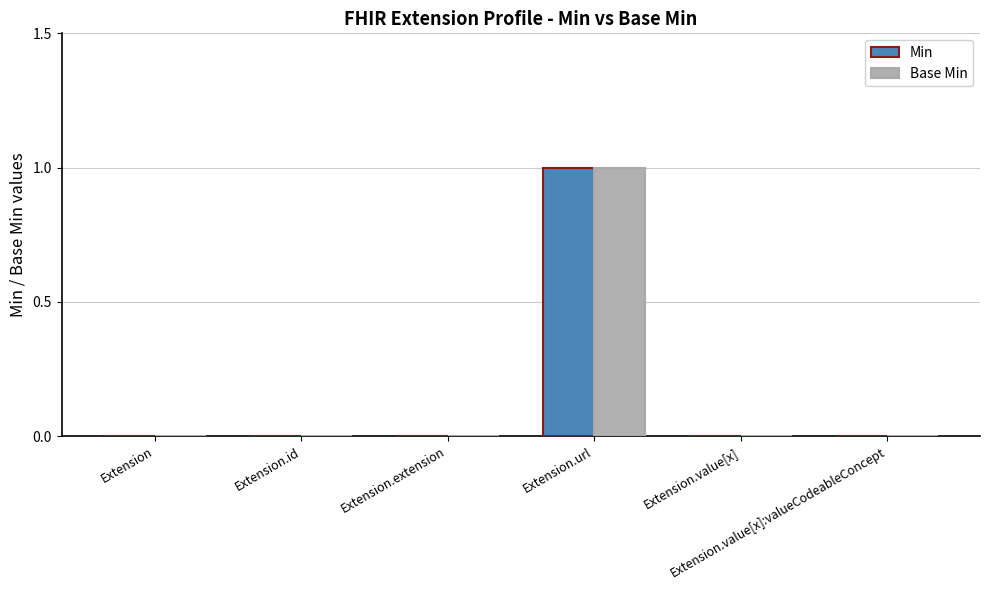

Reading right to left, extract all data points from this chart.

Min: Extension.value[x]:valueCodeableConcept=0	Extension.value[x]=0	Extension.url=1	Extension.extension=0	Extension.id=0	Extension=0
Base Min: Extension.value[x]:valueCodeableConcept=0	Extension.value[x]=0	Extension.url=1	Extension.extension=0	Extension.id=0	Extension=0